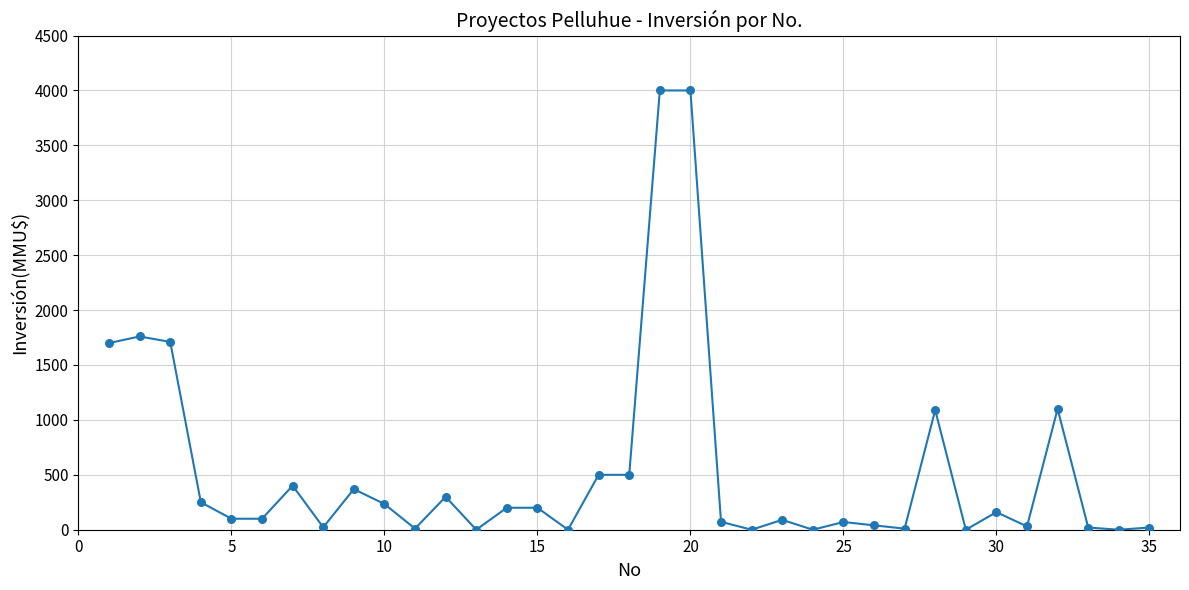

What is the greatest value displayed?

4000